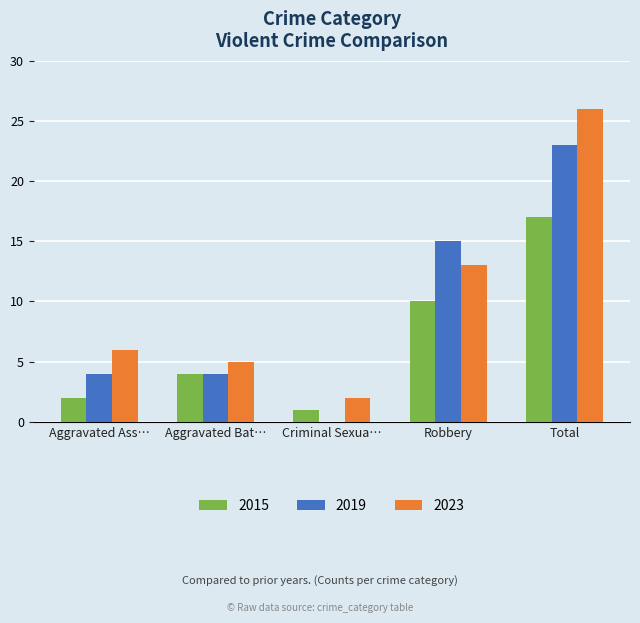

Which series changed the most between Aggravated Bat… and Robbery?

2019